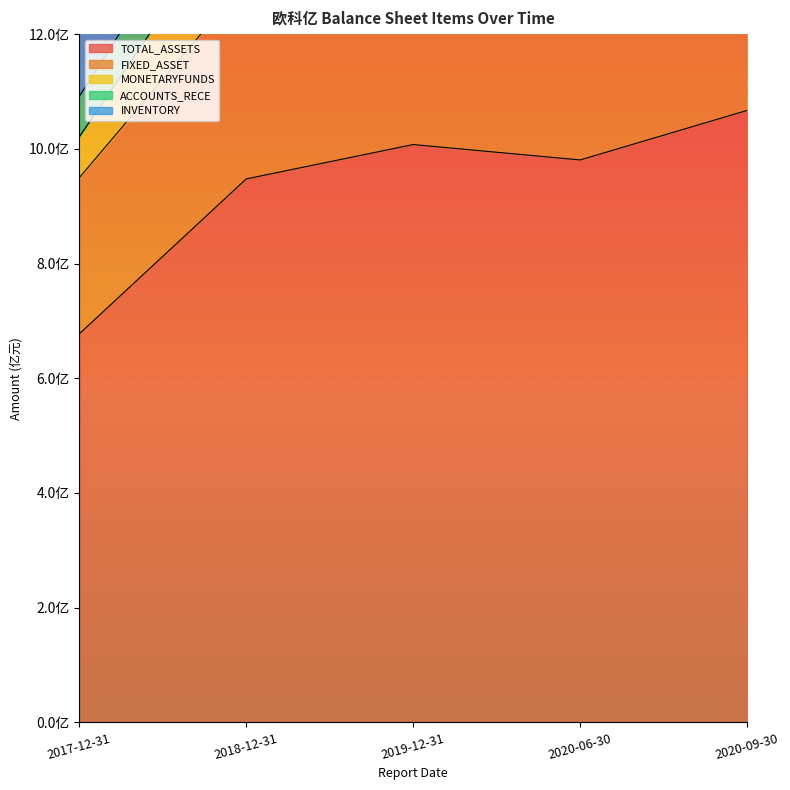

How many data points in FIXED_ASSET are above 374728136?

3